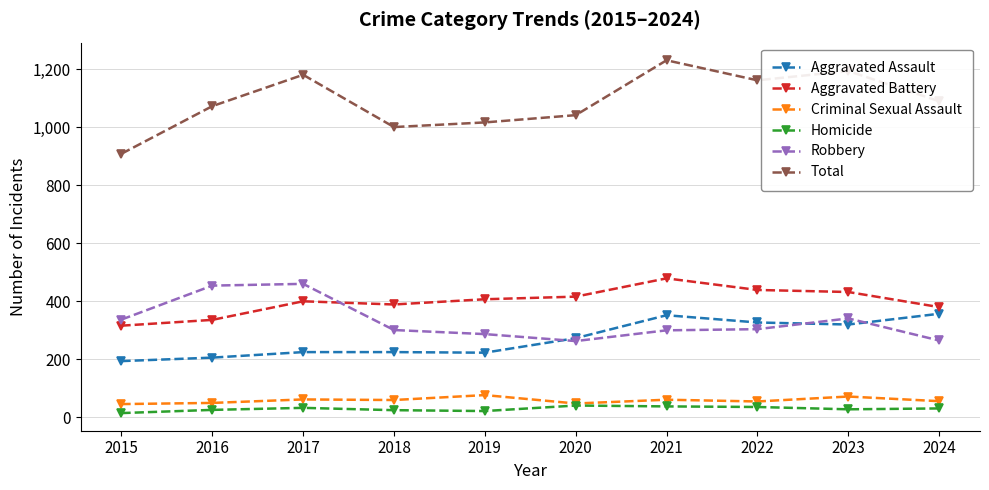

Which category has the highest value across all series?

2021